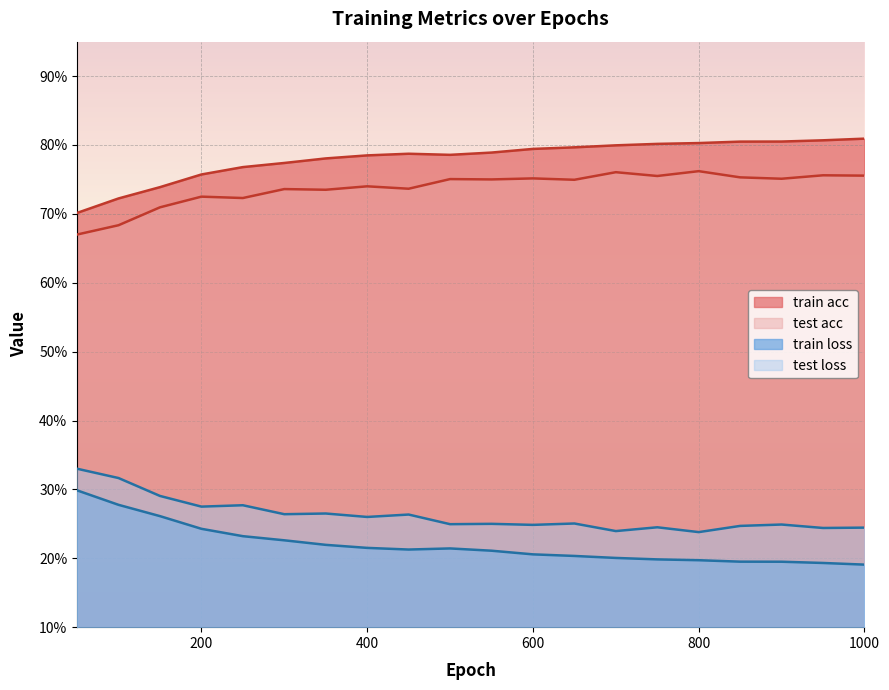

True or false: test acc and train acc intersect in this chart.

False